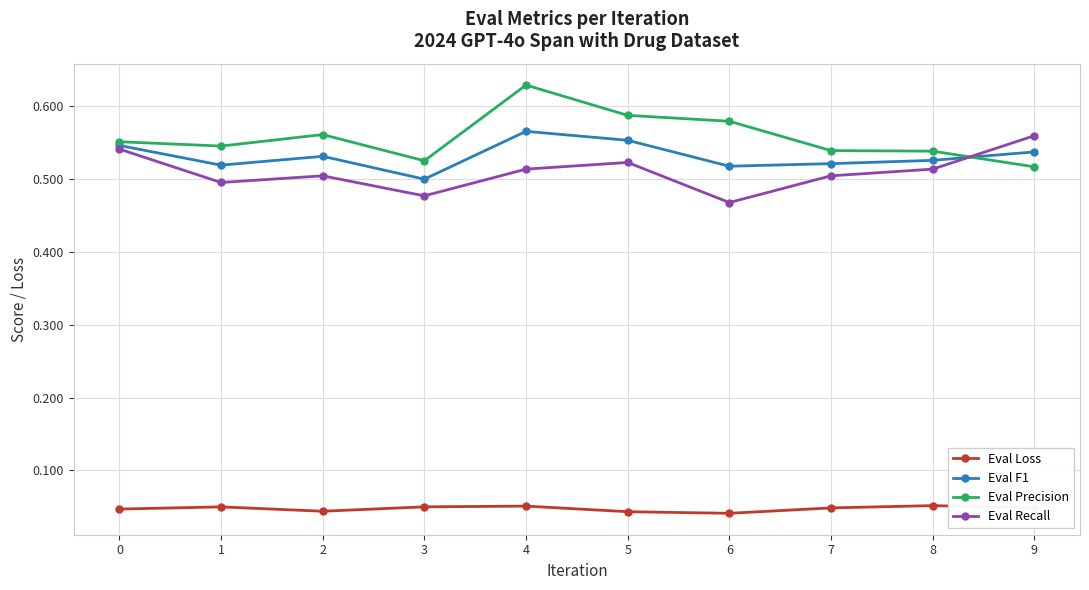

True or false: Eval Loss and Eval F1 intersect in this chart.

False